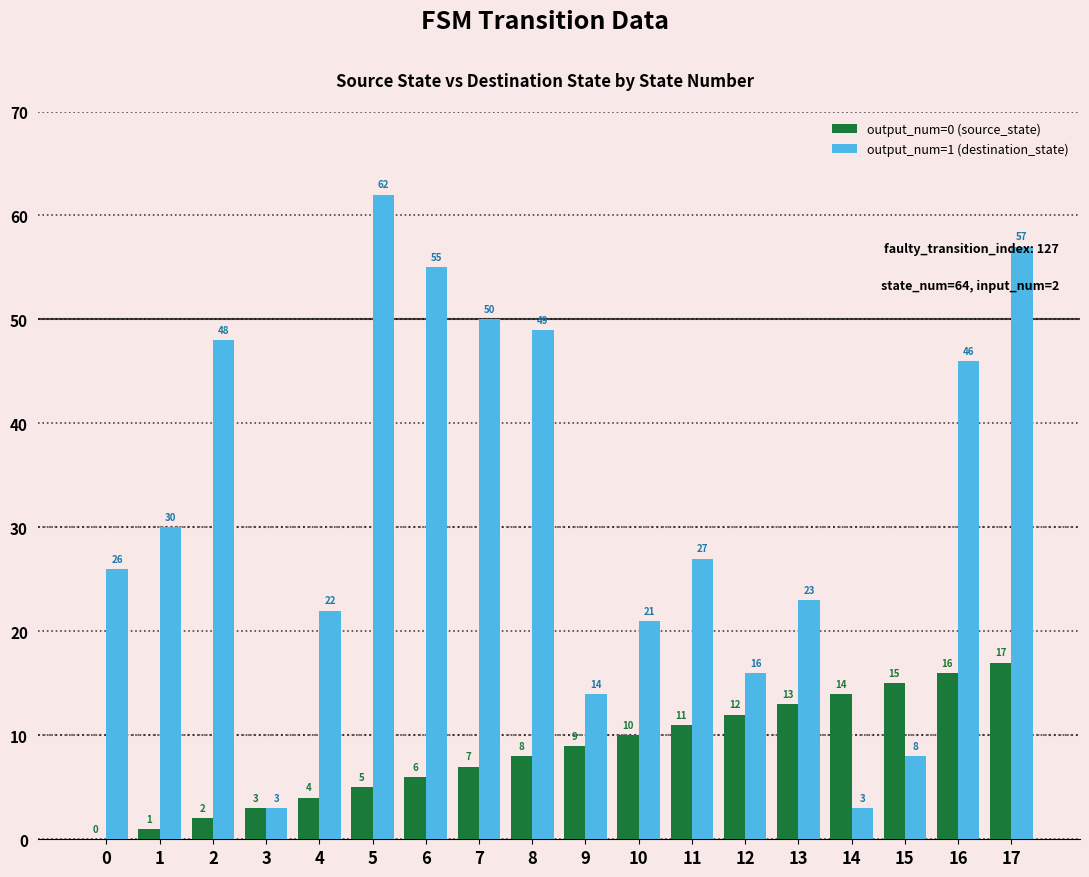

At which label does output_num=0 (source_state) reach its peak?

17